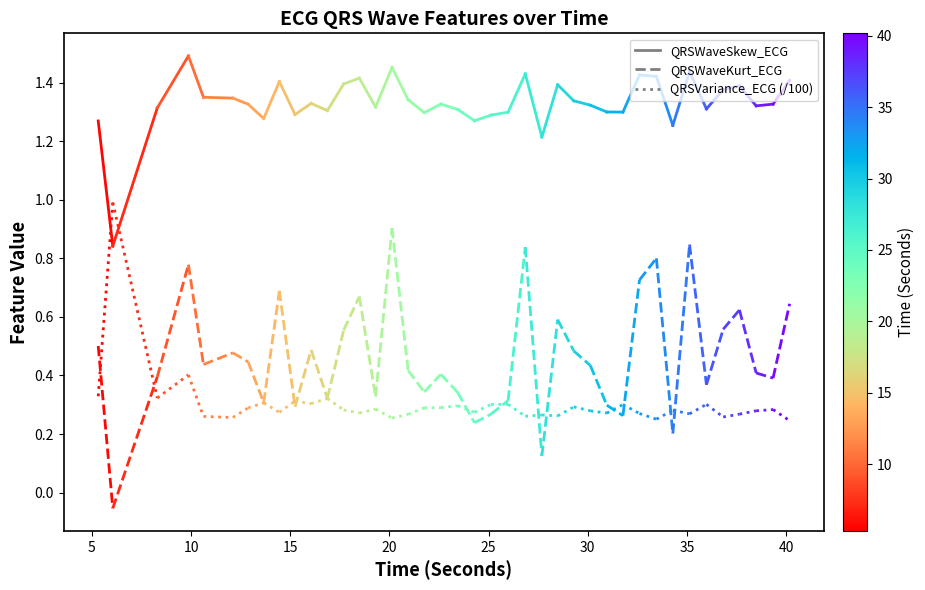

Which series has the largest total across all categories?

QRSWaveSkew_ECG